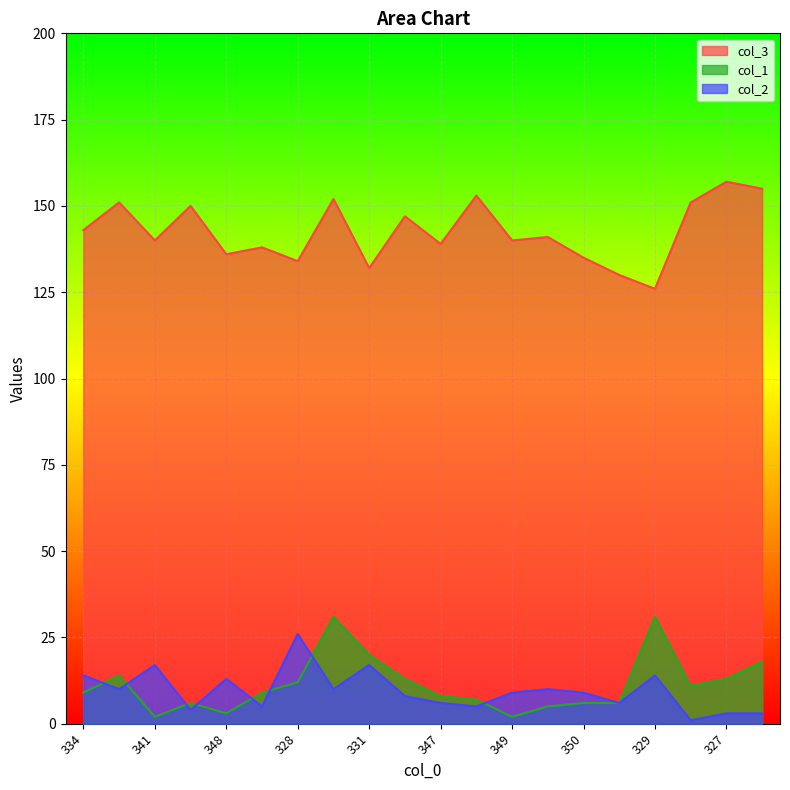

Which series has the largest total across all categories?

col_3